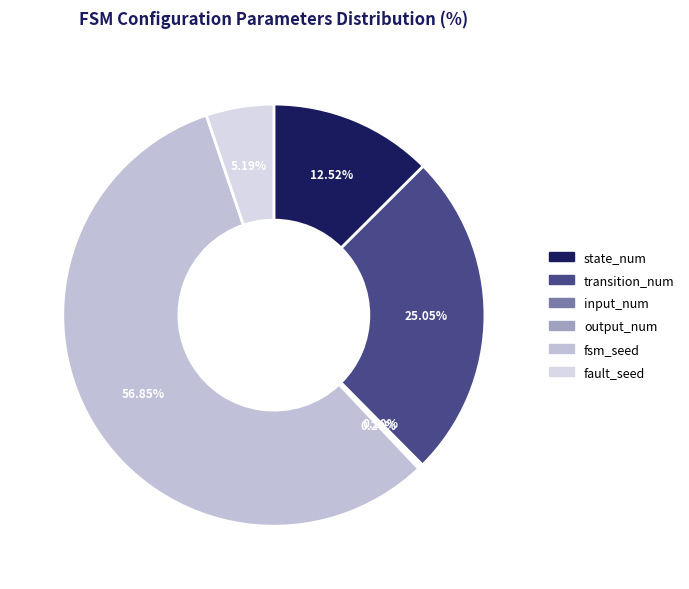

Which slice is the largest?

fsm_seed